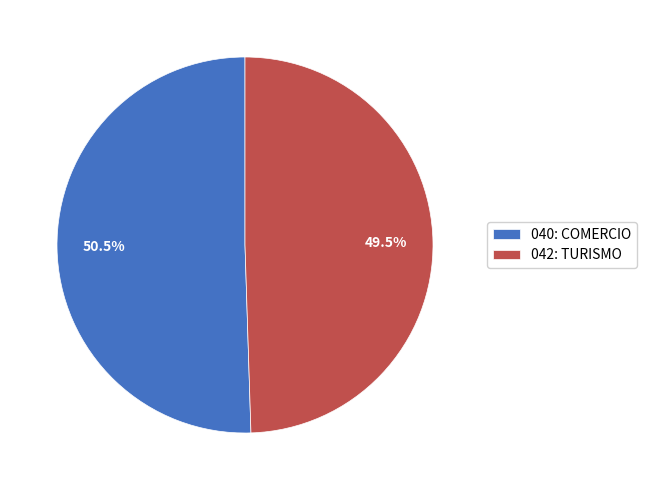

Which has a higher value, 040: COMERCIO or 042: TURISMO?

040: COMERCIO